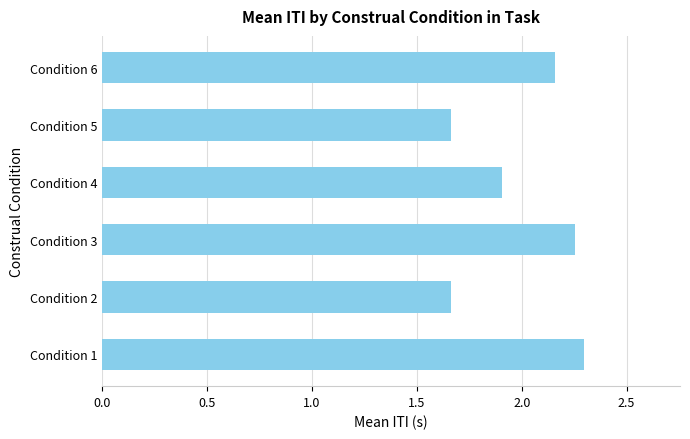

How many values are between 1 and 2?

3